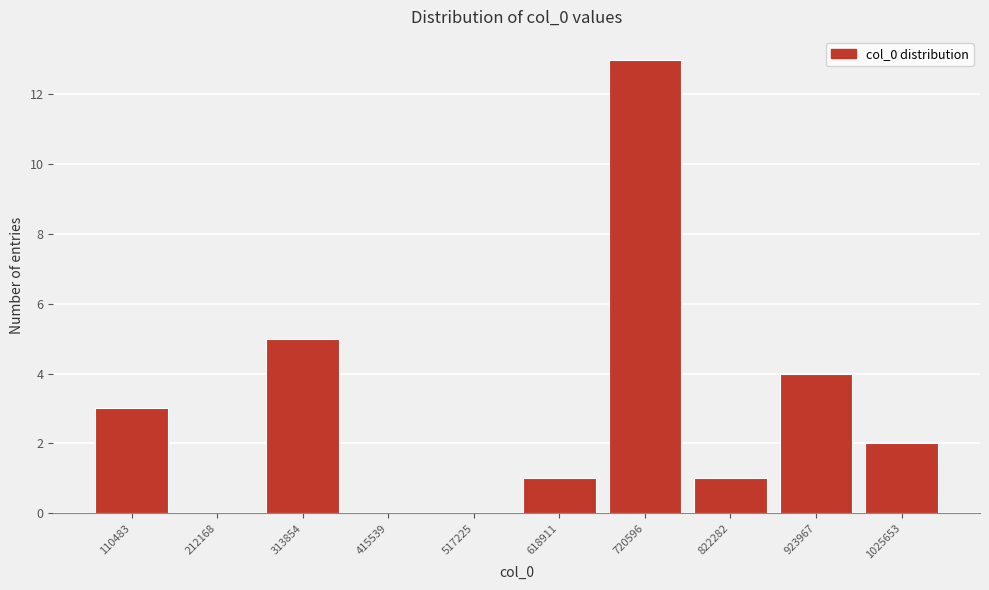

Reading right to left, transcribe all the data shown in this chart.

1025653=2	923967=4	822282=1	720596=13	618911=1	517225=0	415539=0	313854=5	212168=0	110483=3